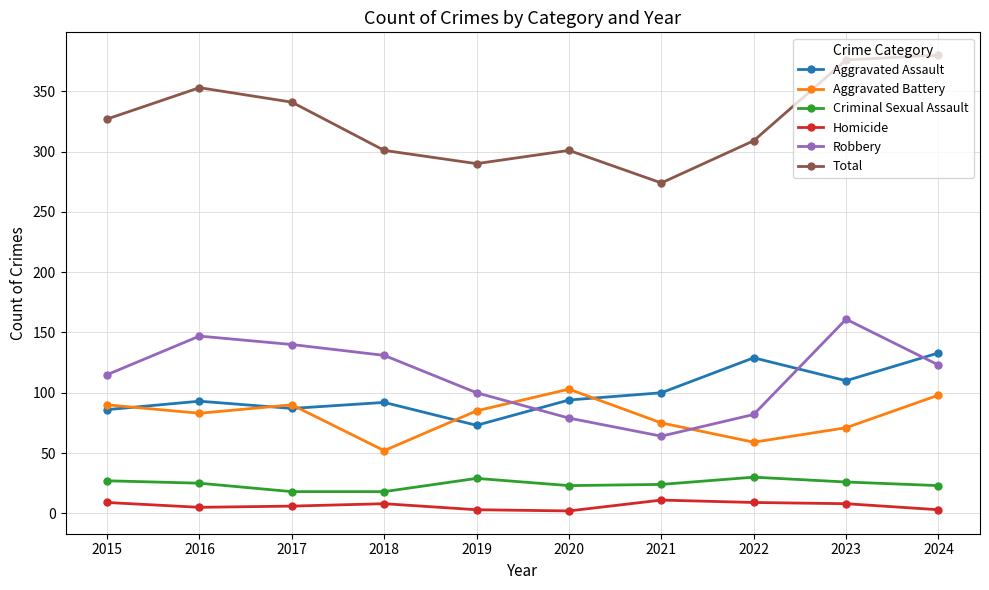

True or false: Total has a value of 353 at 2016.

True